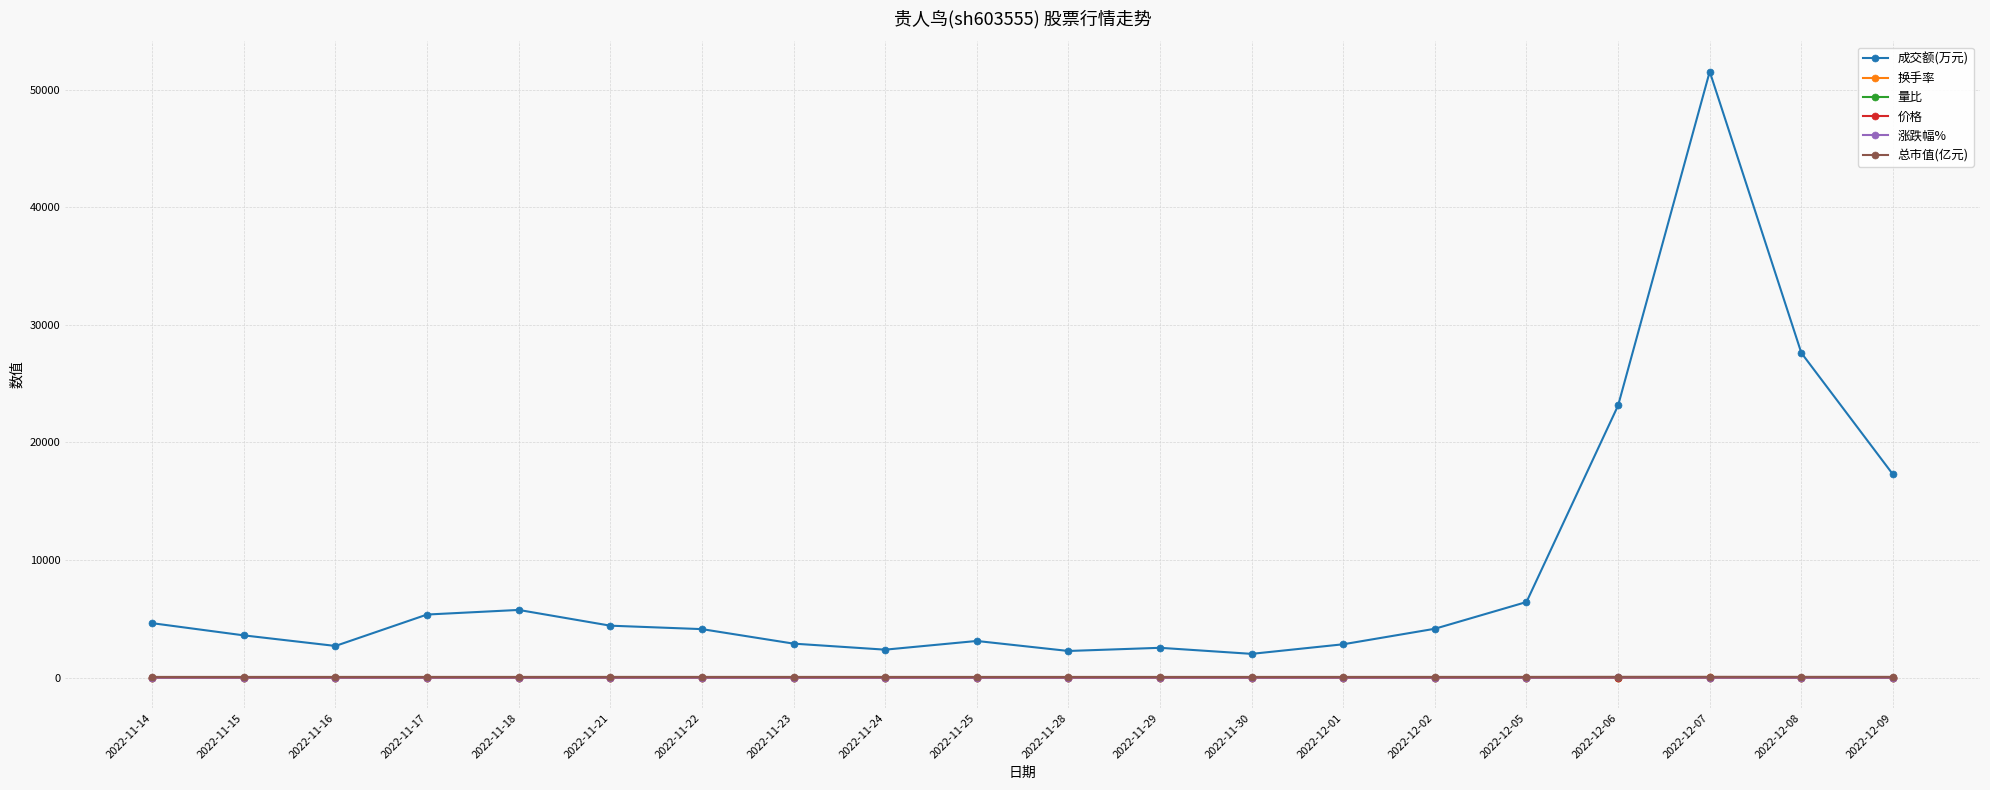

Count the number of data series in this chart.

6